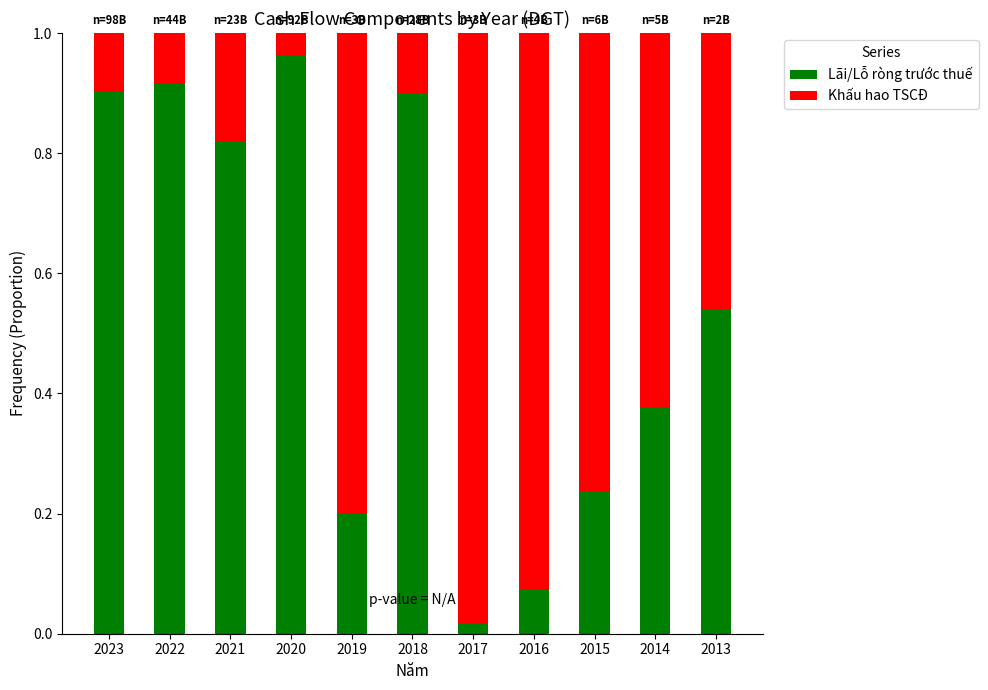

Is it true that Lãi/Lỗ ròng trước thuế equals 0.4 at 2013?

False